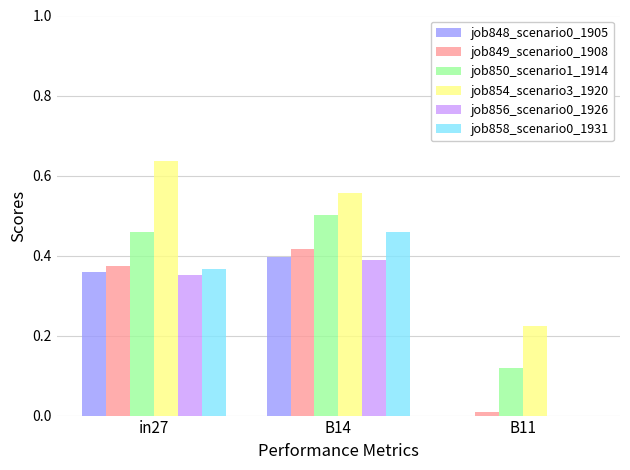

The value of job849_scenario0_1908 at B14 is 0.6. True or false?

False